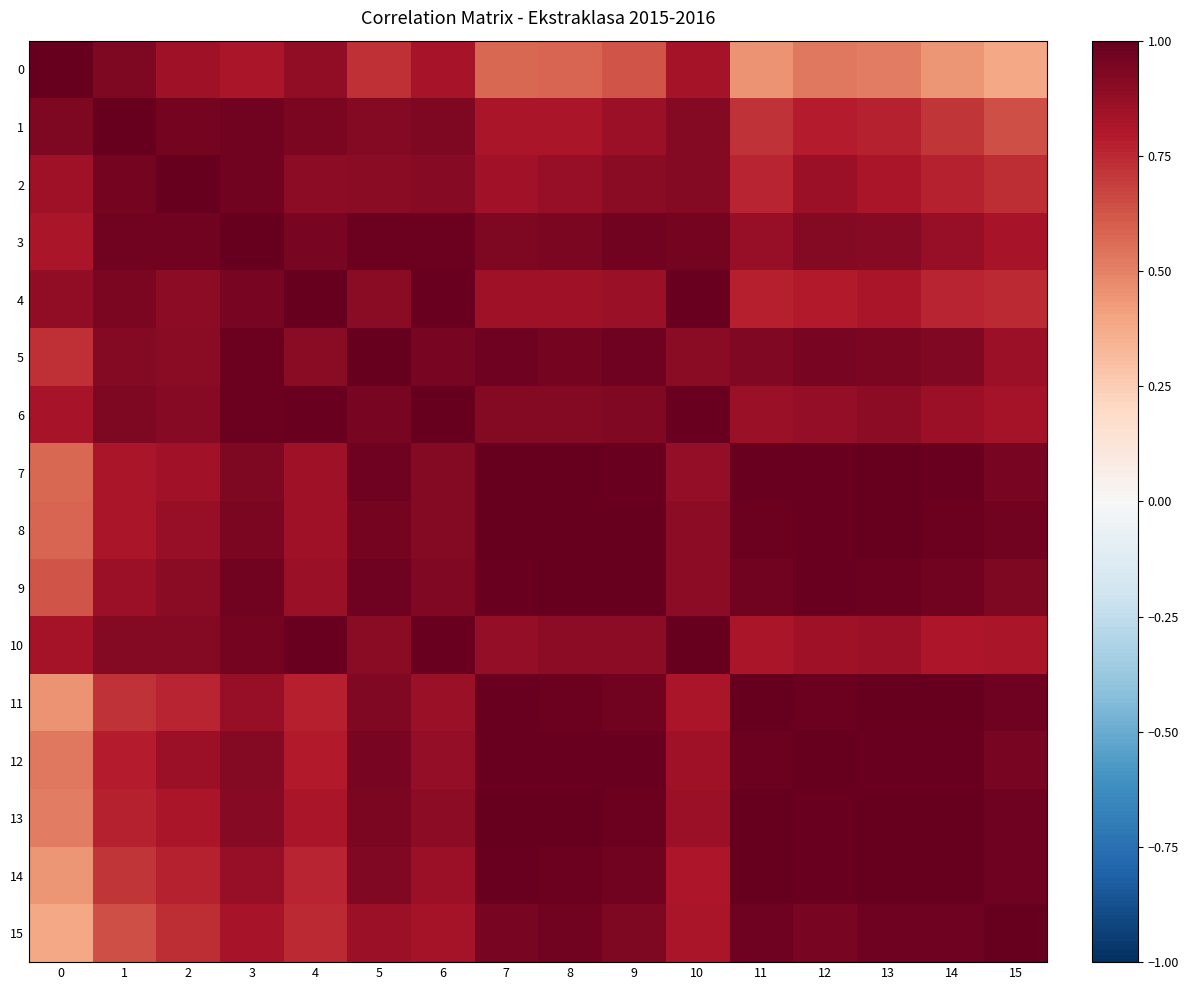

What is the total value across all series at 10?

14.3